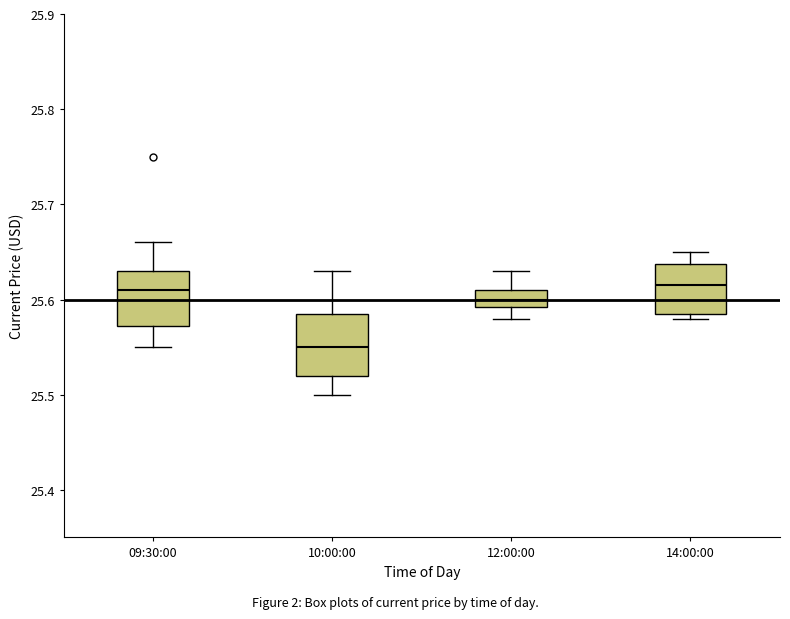

Where does the median line of the box for 12:00:00 sit on the y-axis? The values are not printed on the chart, so give them approximately, as read against the axis.

25.60